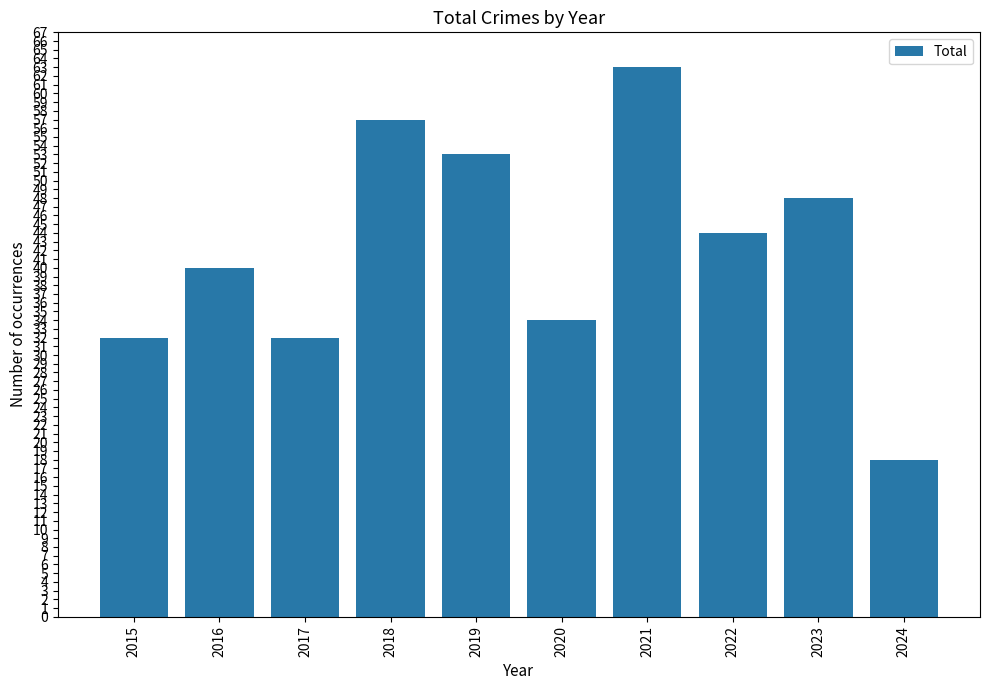

Reading right to left, what are all the values shown in this chart?

2024=18	2023=48	2022=44	2021=63	2020=34	2019=53	2018=57	2017=32	2016=40	2015=32